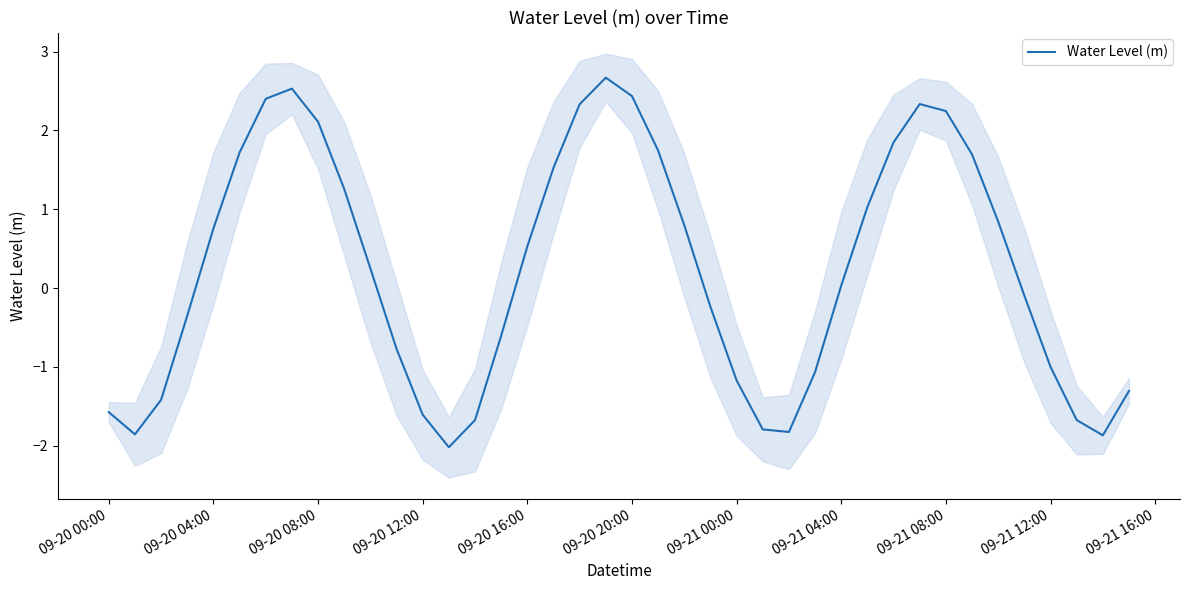

The Water Level (m) series shows -0.6 at 09-21 00:00. True or false?

False